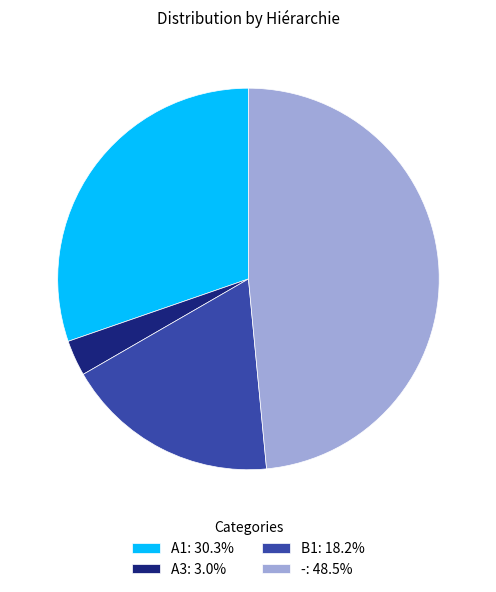

Is there any slice that represents more than half of the pie?

No